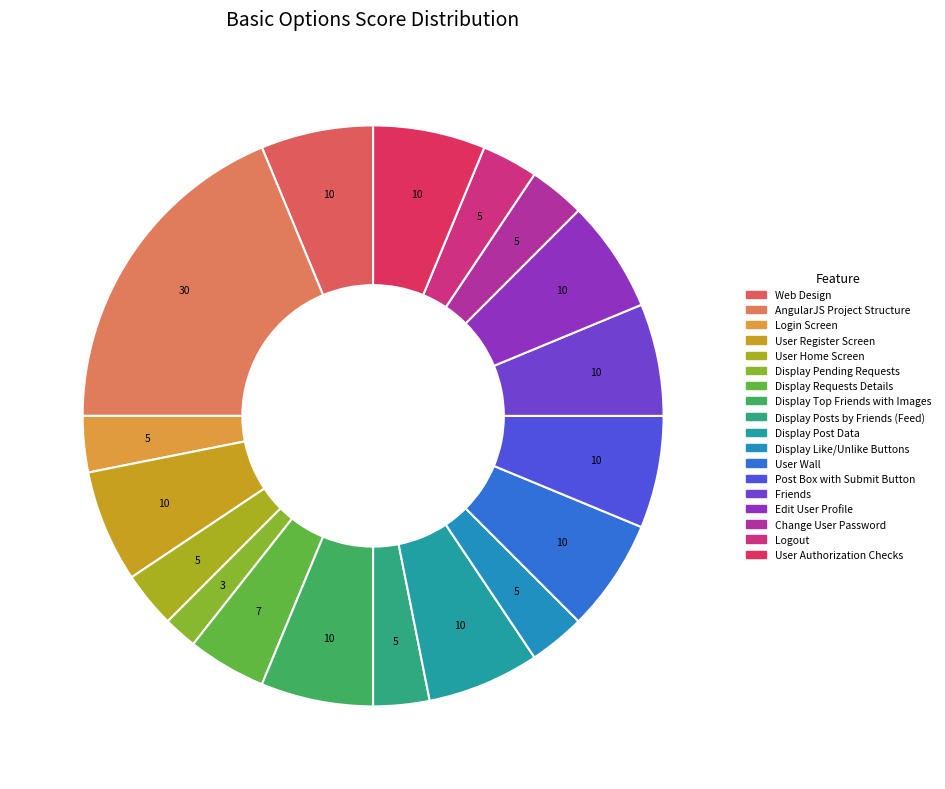

To the nearest percent, what is the average slice percentage?

6%